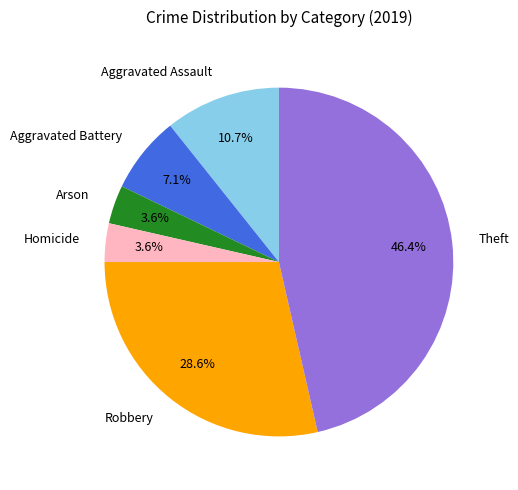

Which has a higher value, Aggravated Battery or Robbery?

Robbery